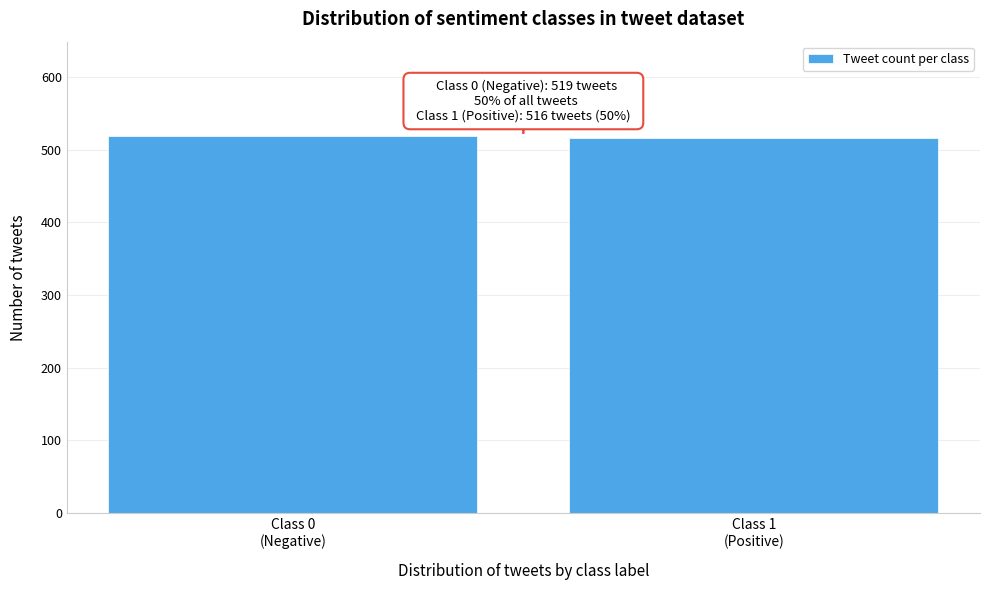

Reading left to right, what are all the values shown in this chart?

519	516